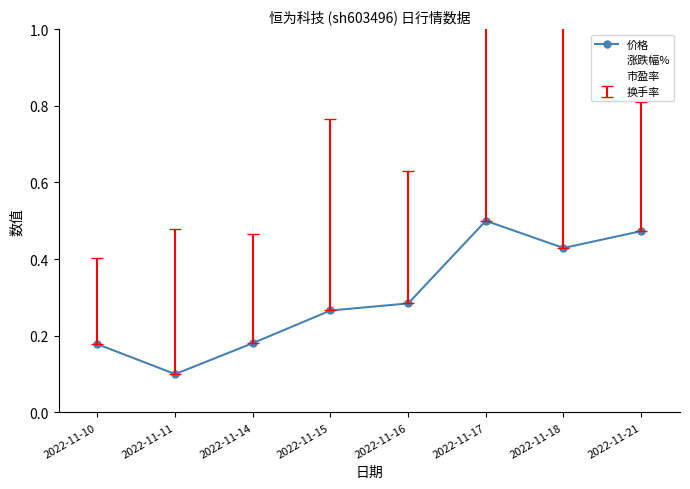

List the series in order of their overall mean, highest first.

价格, 市盈率, 涨跌幅%